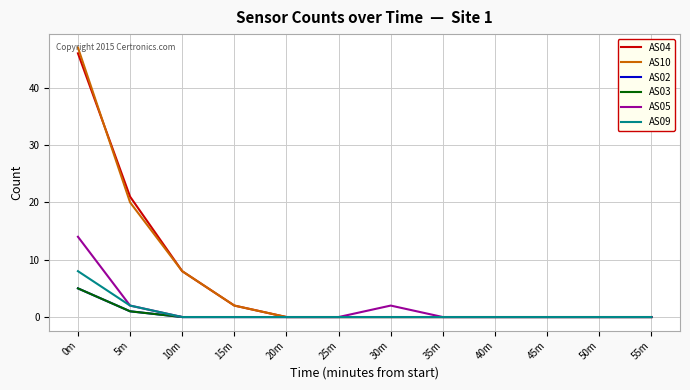

Reading left to right, transcribe all the data shown in this chart.

AS04: 0m=46	5m=21	10m=8	15m=2	20m=0	25m=0	30m=0	35m=0	40m=0	45m=0	50m=0	55m=0
AS10: 0m=47	5m=20	10m=8	15m=2	20m=0	25m=0	30m=0	35m=0	40m=0	45m=0	50m=0	55m=0
AS02: 0m=5	5m=1	10m=0	15m=0	20m=0	25m=0	30m=0	35m=0	40m=0	45m=0	50m=0	55m=0
AS03: 0m=5	5m=1	10m=0	15m=0	20m=0	25m=0	30m=0	35m=0	40m=0	45m=0	50m=0	55m=0
AS05: 0m=14	5m=2	10m=0	15m=0	20m=0	25m=0	30m=2	35m=0	40m=0	45m=0	50m=0	55m=0
AS09: 0m=8	5m=2	10m=0	15m=0	20m=0	25m=0	30m=0	35m=0	40m=0	45m=0	50m=0	55m=0